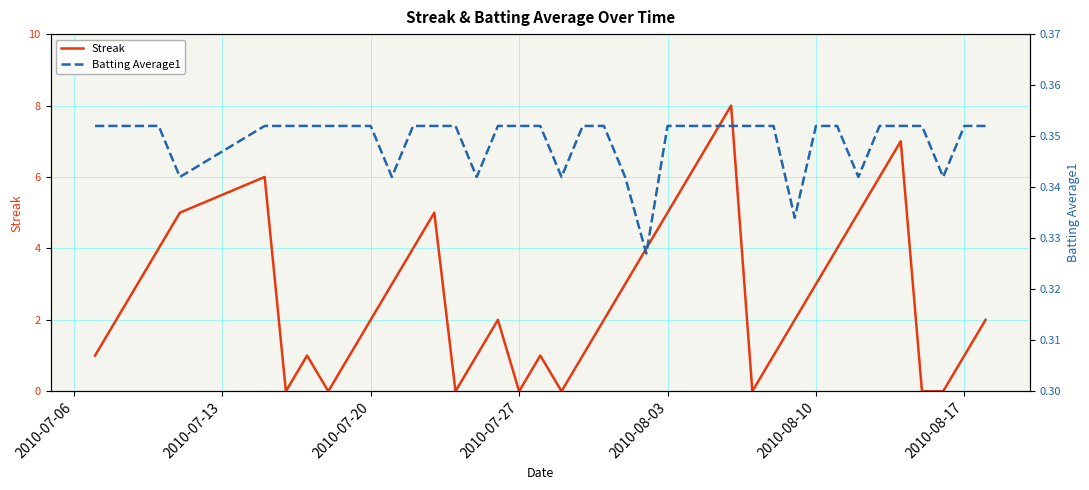

The value of Streak at 15 is 0.4. True or false?

False